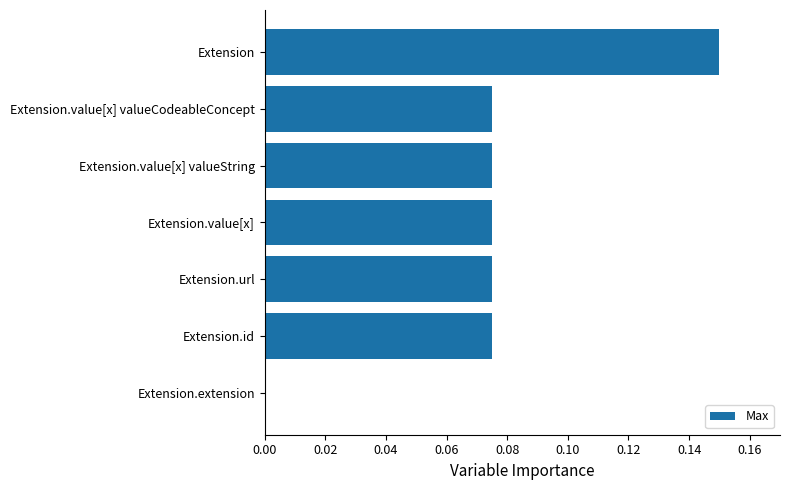

How many values exceed 0?

6